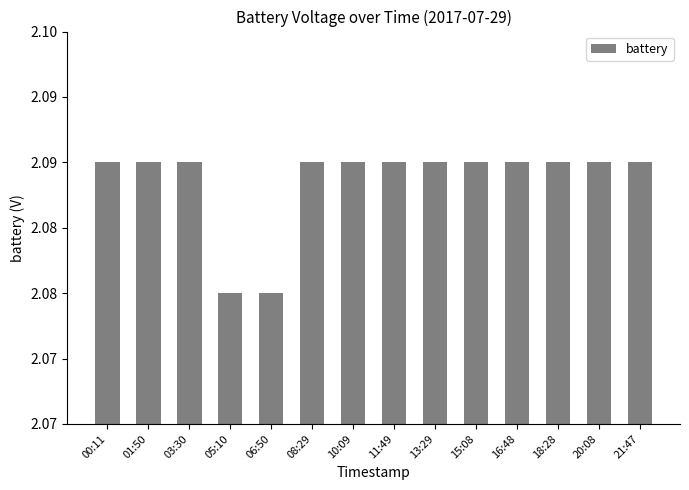

List the labels in order of value, smallest first.

05:10, 06:50, 00:11, 01:50, 03:30, 08:29, 10:09, 11:49, 13:29, 15:08, 16:48, 18:28, 20:08, 21:47